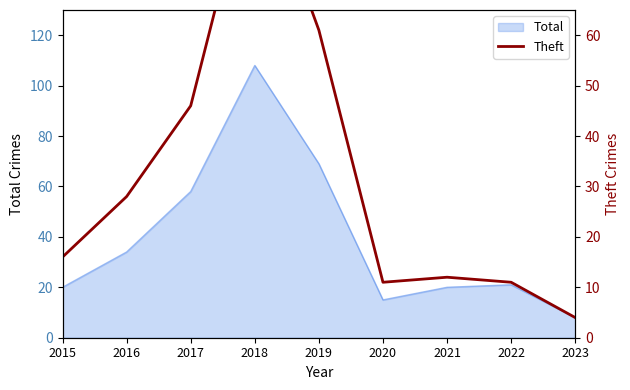

Which category has the highest value in the Total series?

2018